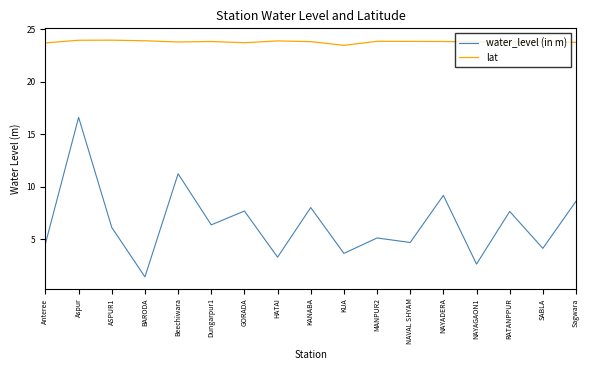

What position from the left is SABLA?

16